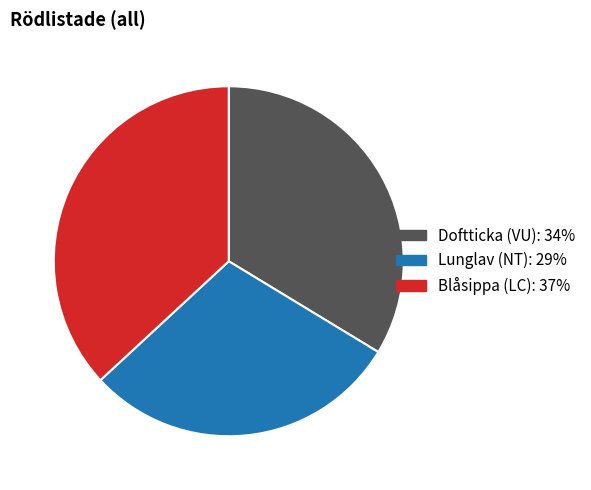

Is there any slice that represents more than half of the pie?

No